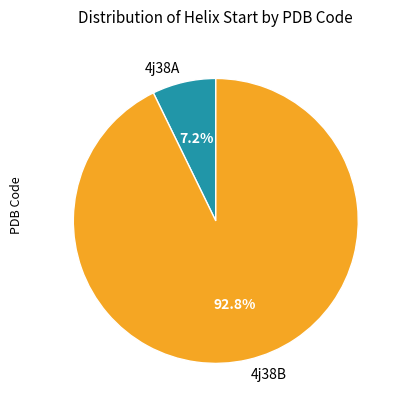

Count the number of slices in the pie.

2